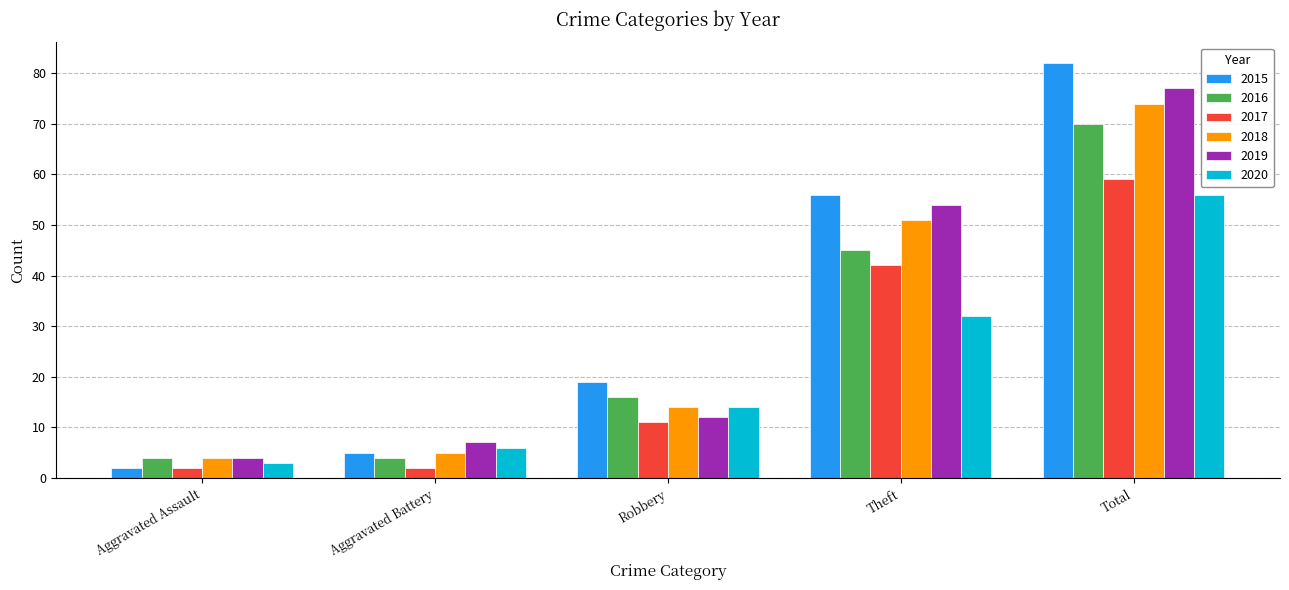

What is the difference between the maximum and minimum values in the 2020 series?

53